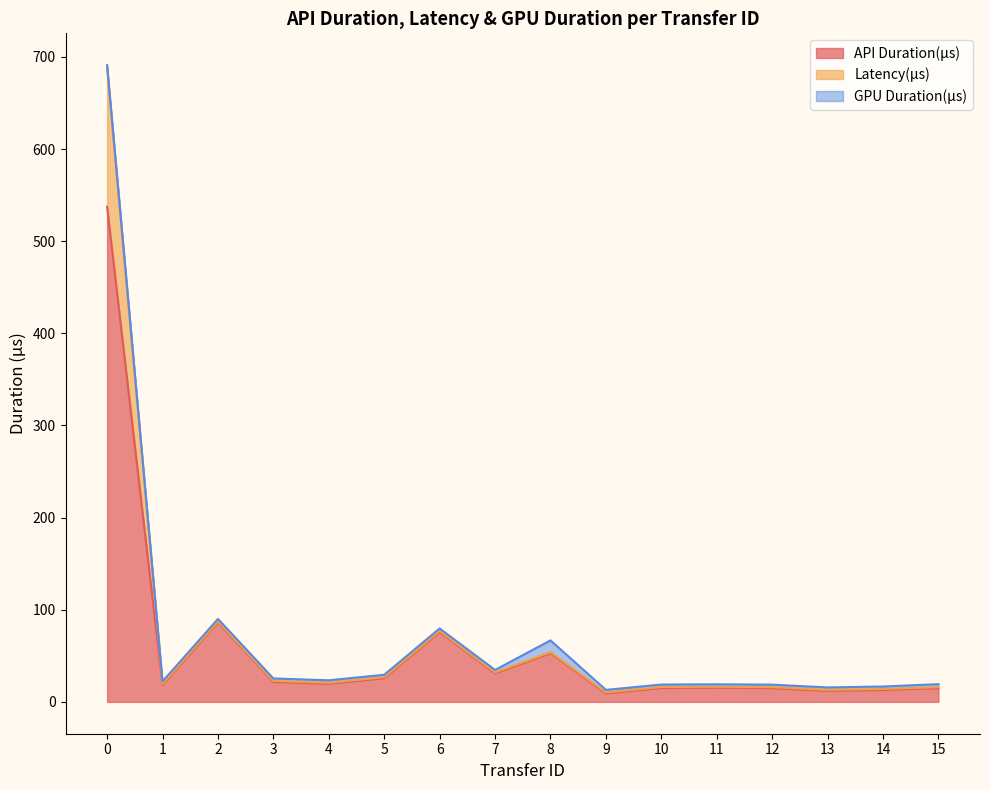

At which category does Latency(μs) reach its first local peak?

2